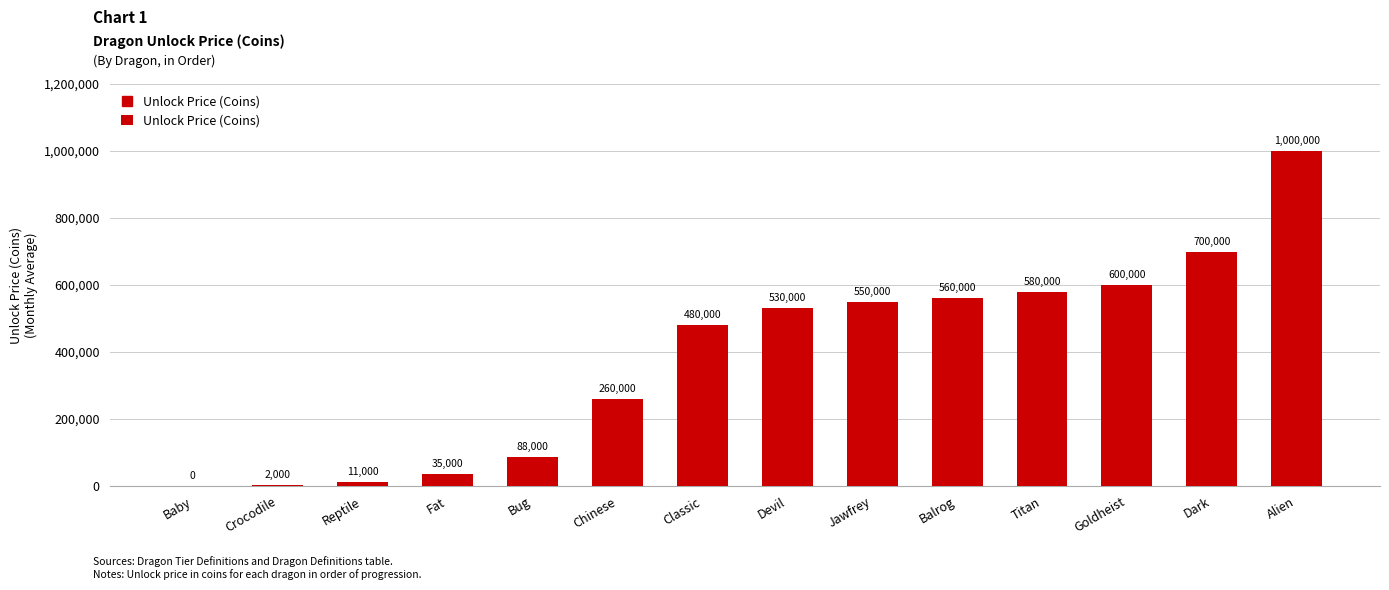

Count the number of data series in this chart.

1